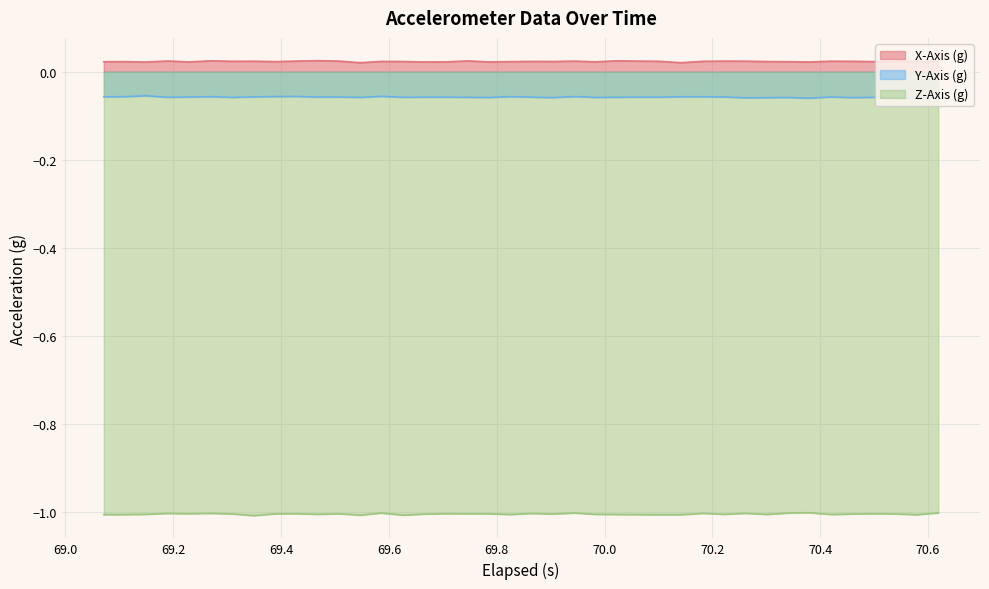

Which series has the largest total across all categories?

X-Axis (g)